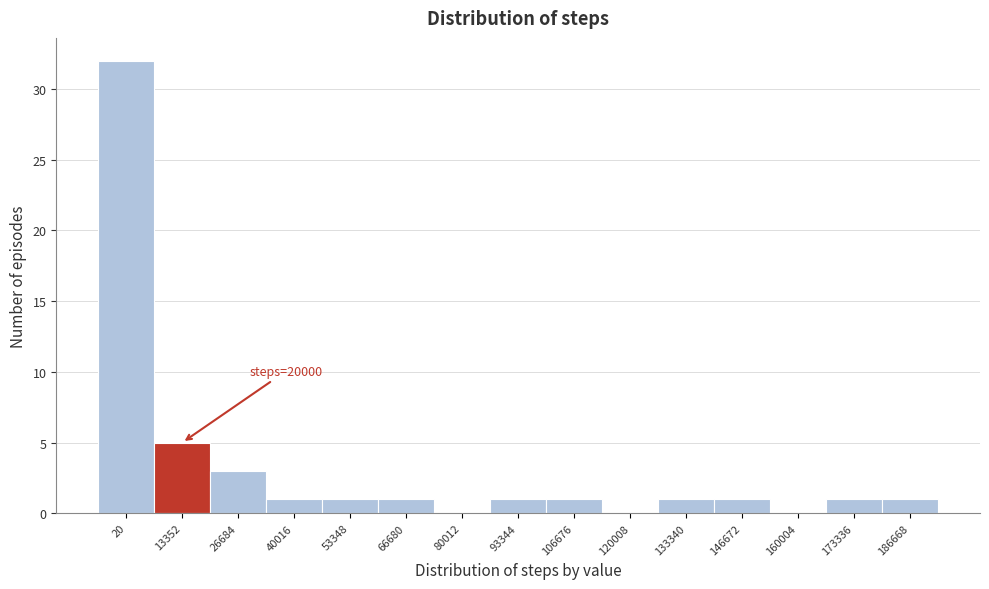

Reading right to left, transcribe all the data shown in this chart.

186668=1	173336=1	160004=0	146672=1	133340=1	120008=0	106676=1	93344=1	80012=0	66680=1	53348=1	40016=1	26684=3	13352=5	20=32